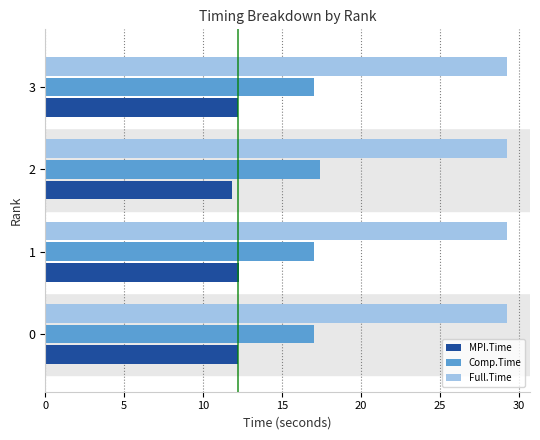

What is the spread (max minus min) of values at 1?

17.0